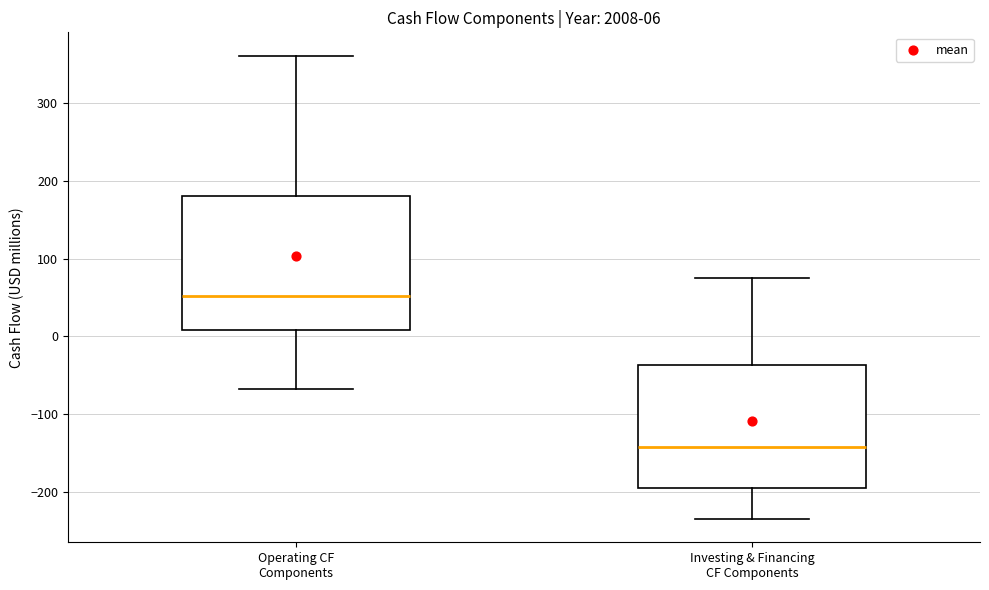

Which box's median line is the lowest?

Investing & Financing CF Components